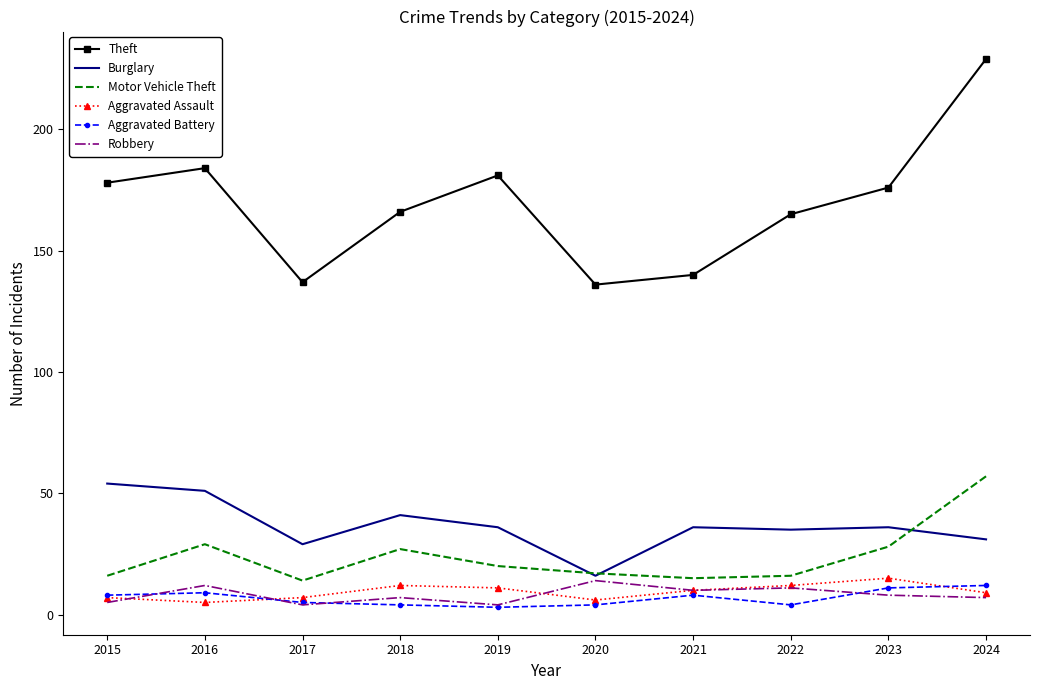

Is it true that Burglary equals 62 at 2022?

False